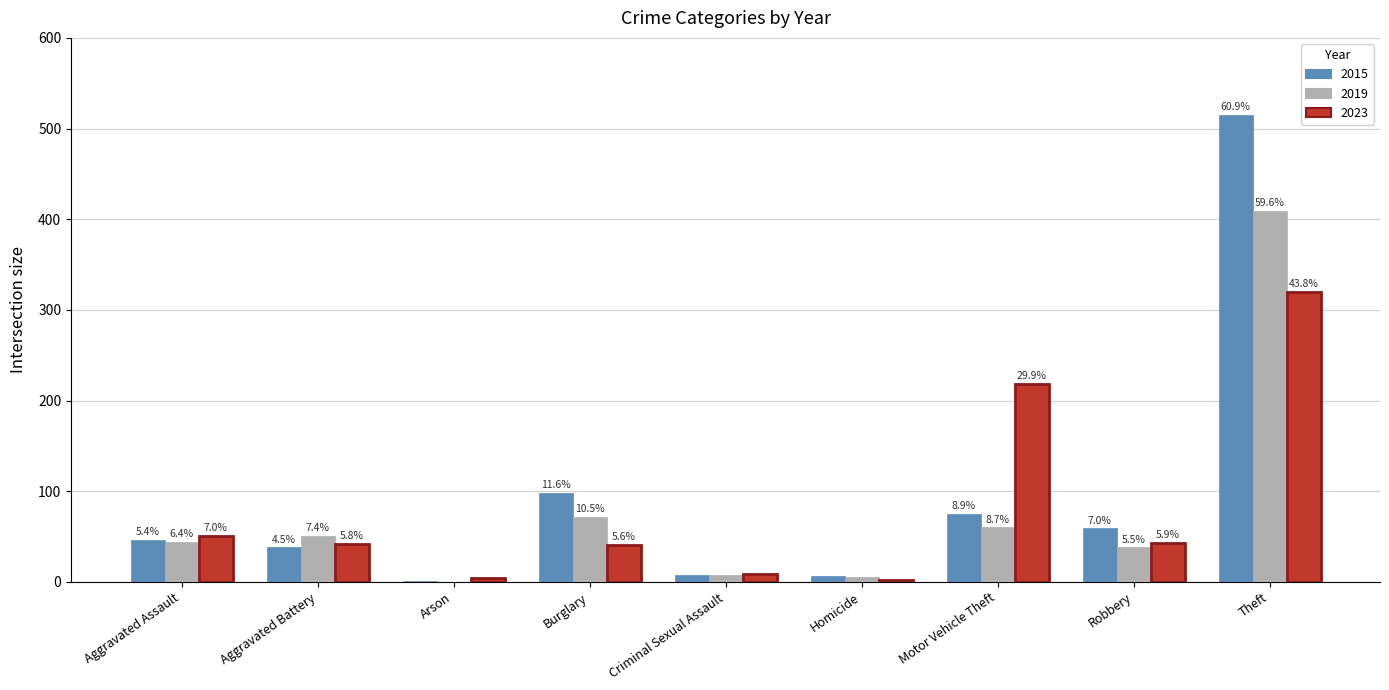

Which category has the highest value in the 2015 series?

Theft